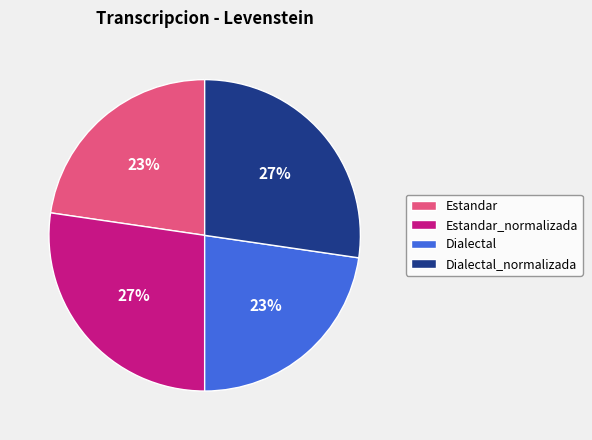

The Estandar slice represents 30% of the pie. True or false?

False